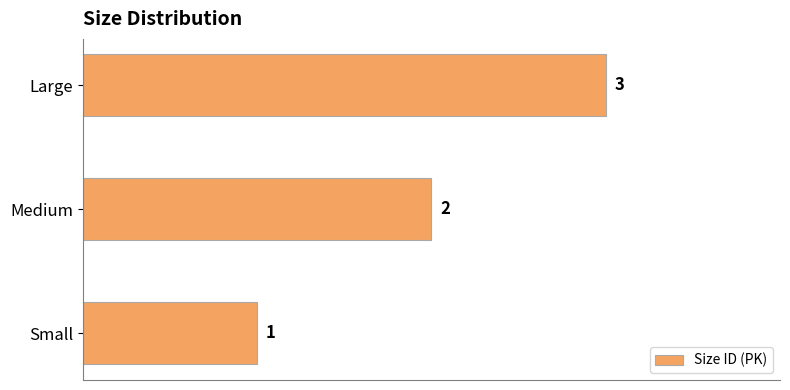

Between Medium and Large, which is larger?

Large